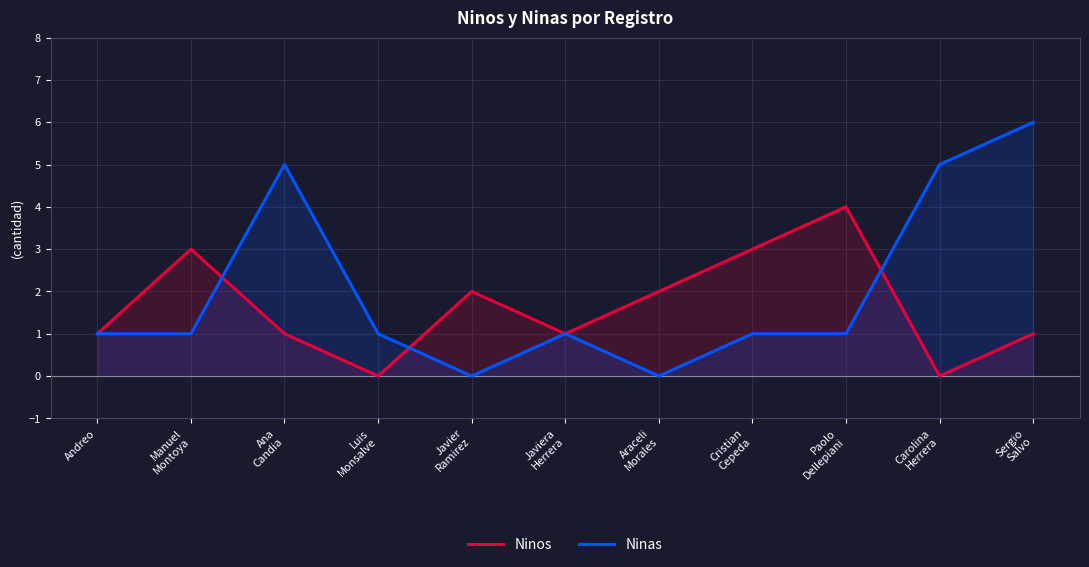

What value does the Ninas series have at Andreo?

1